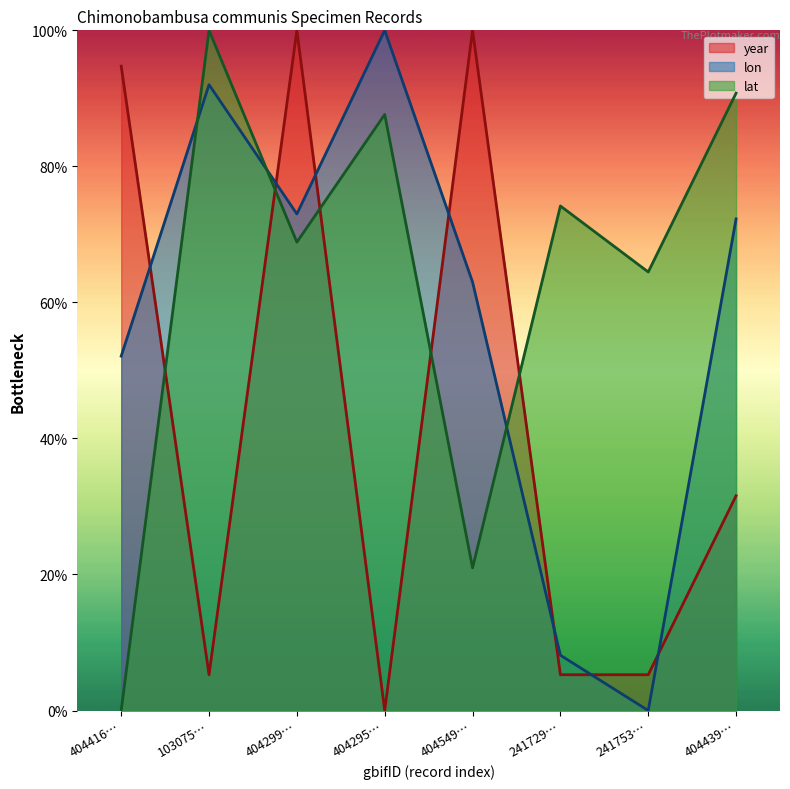

What position from the left is 404549…?

5